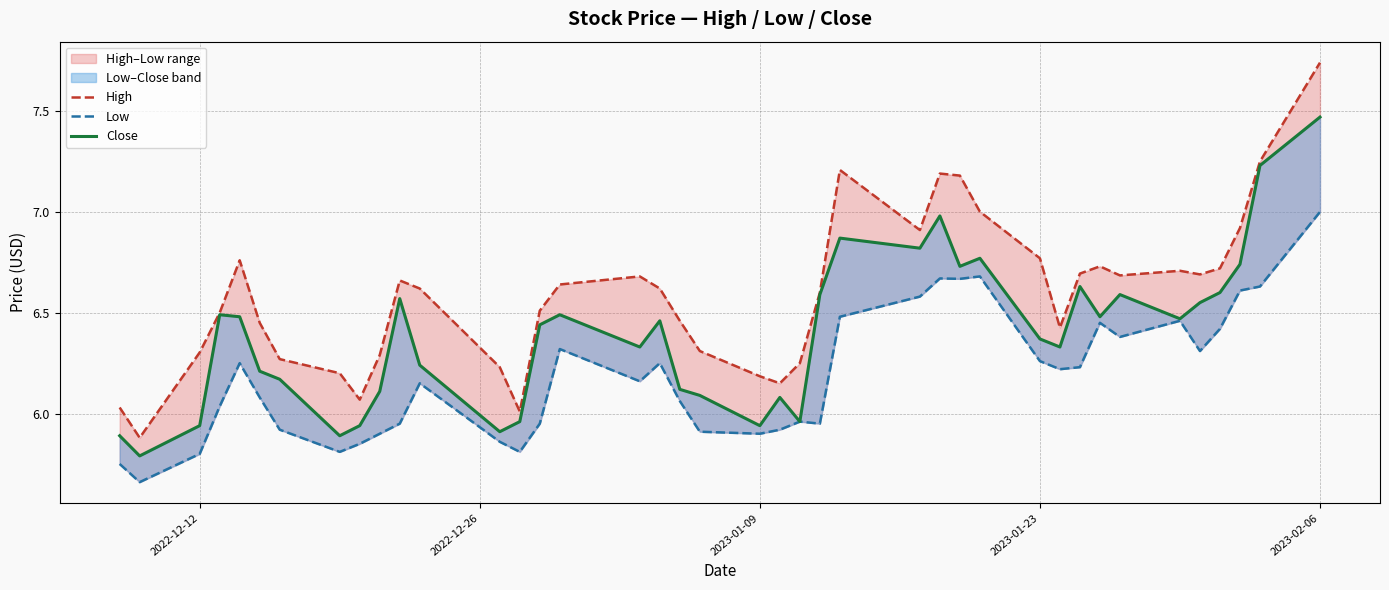

What is the average value of the High series?

6.6